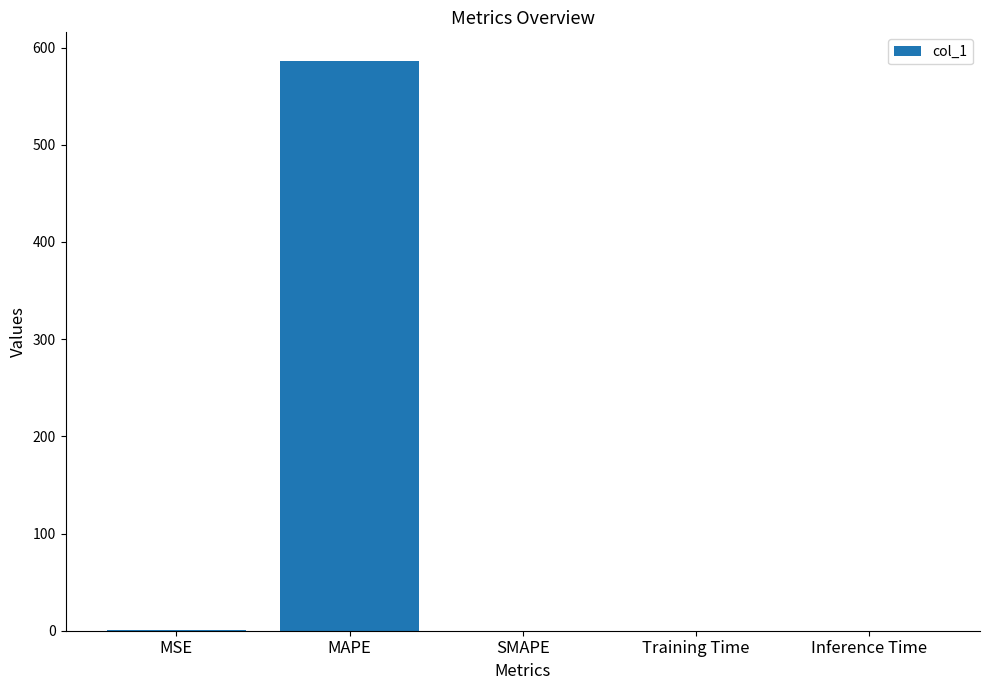

Which label corresponds to the largest value in the chart?

MAPE